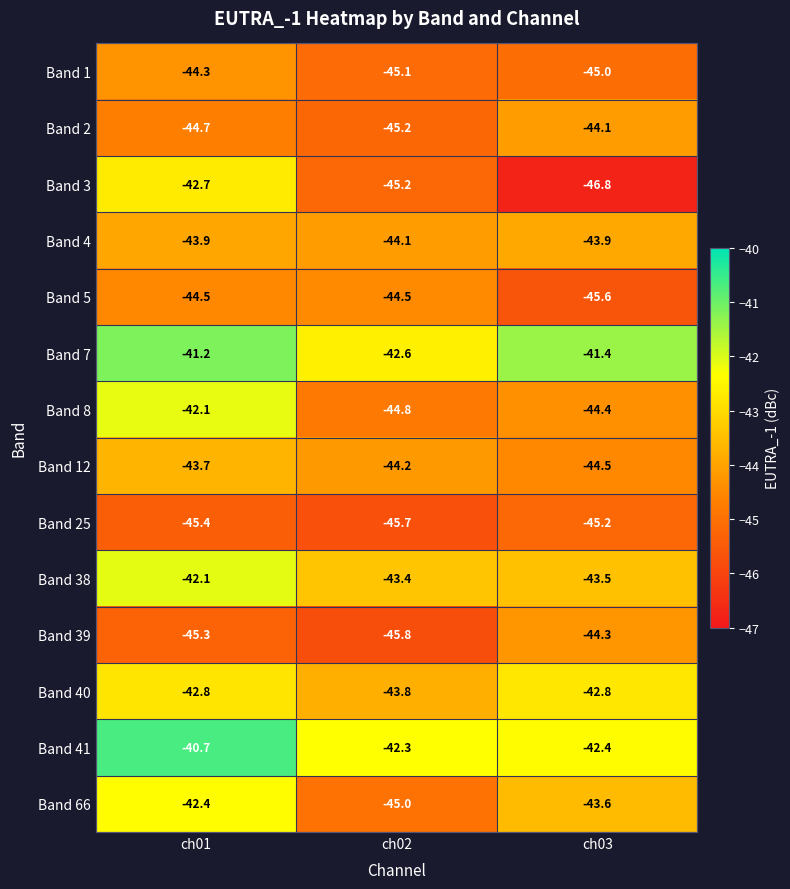

Which series has the largest total across all categories?

Band 7